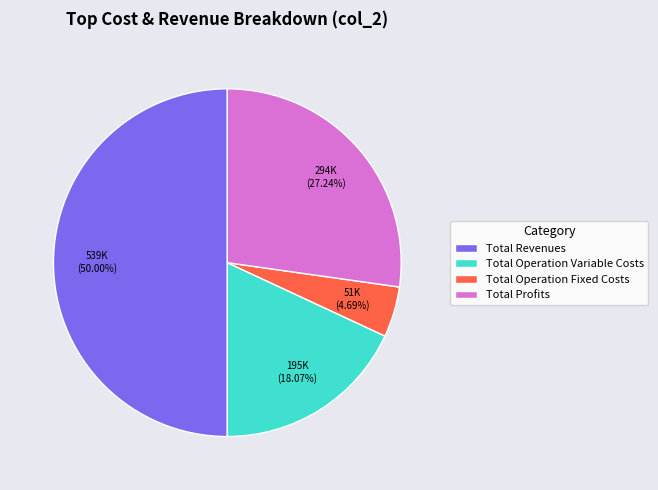

Which has a higher value, Total Operation Variable Costs or Total Revenues?

Total Revenues